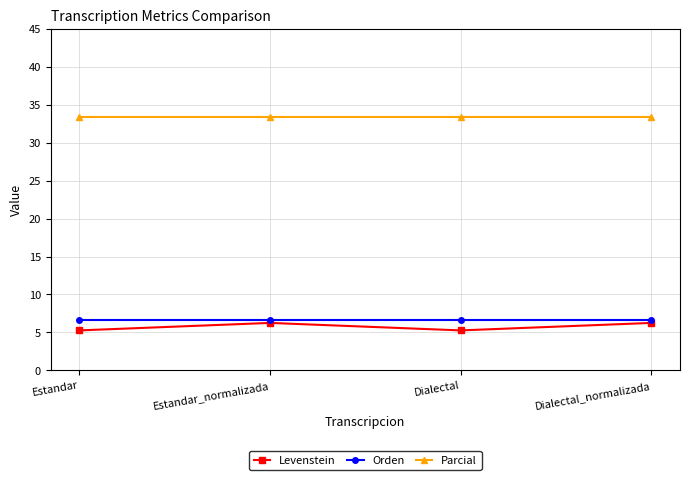

Is the value of Parcial at Estandar greater than the value of Orden at Dialectal?

Yes